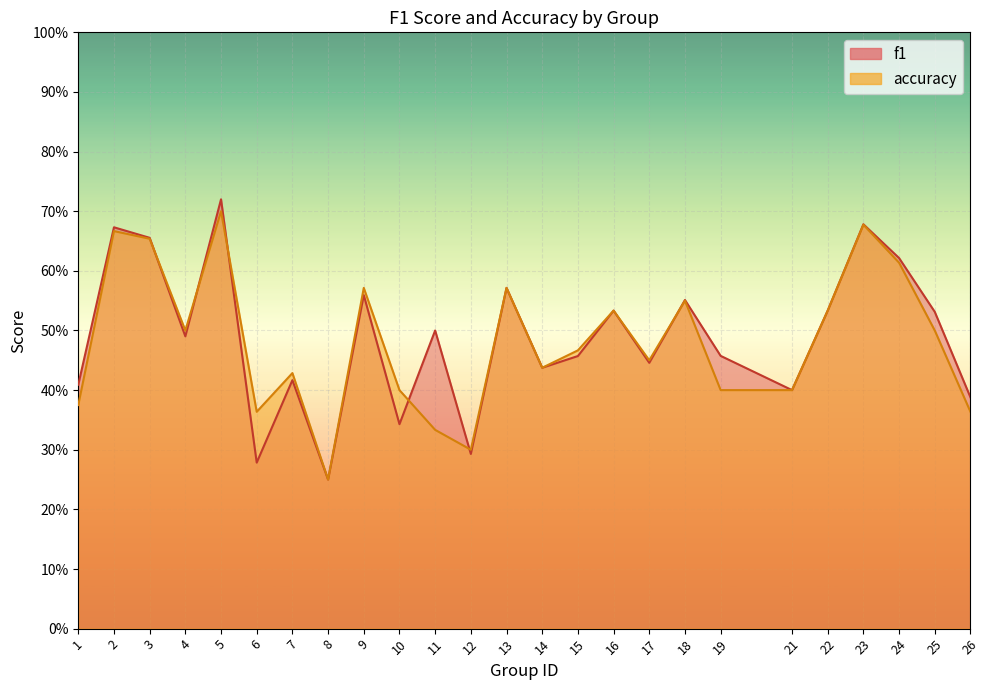

At which category is the sum across all series the highest?

5